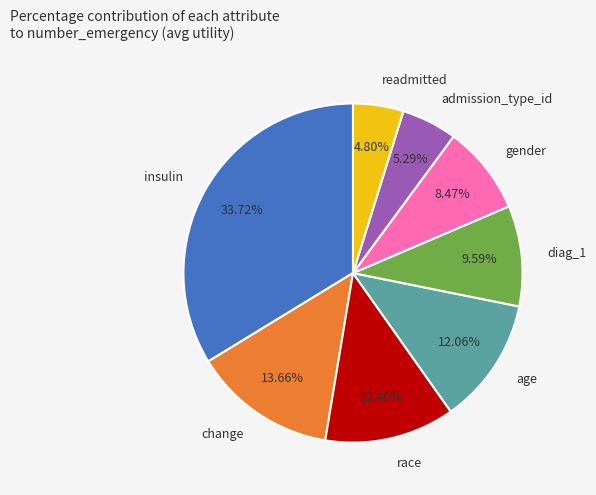

True or false: change accounts for 1% of the total.

False